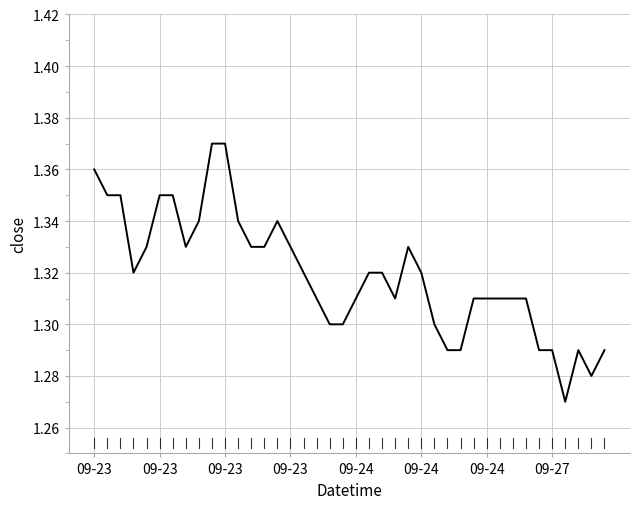

Is this an area chart (filled region under the line)?

No